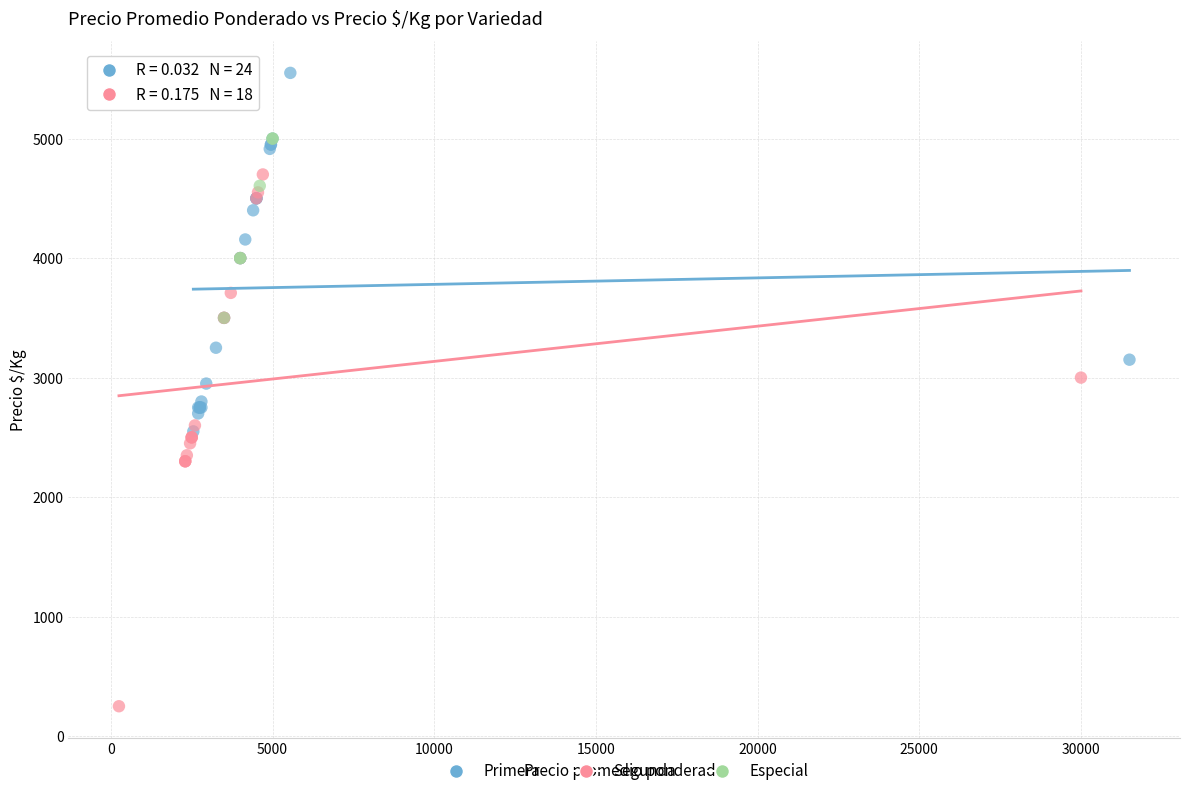

Which series has the widest spread of Y values?

Segunda